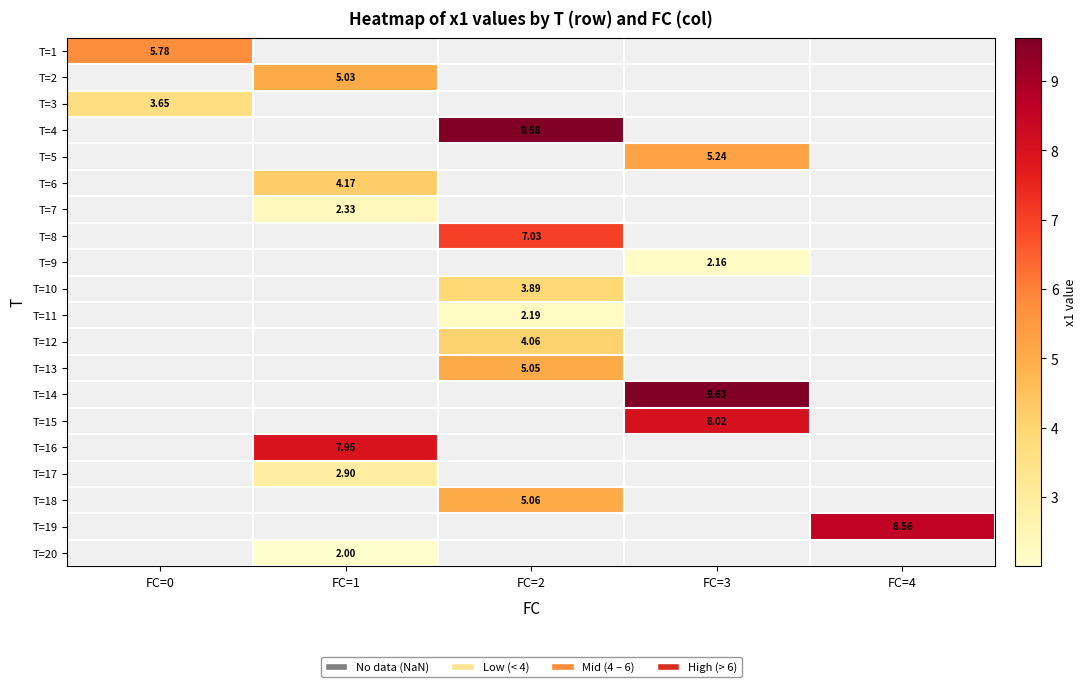

Is the value of T=8 at FC=2 greater than the value of T=20 at FC=1?

Yes